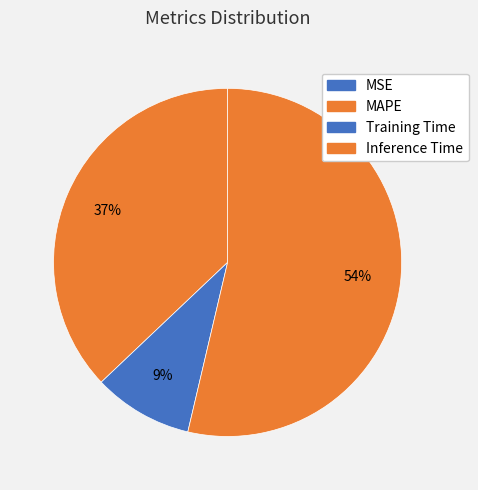

Rank the categories by value from lowest to highest.

MSE, Training Time, MAPE, Inference Time